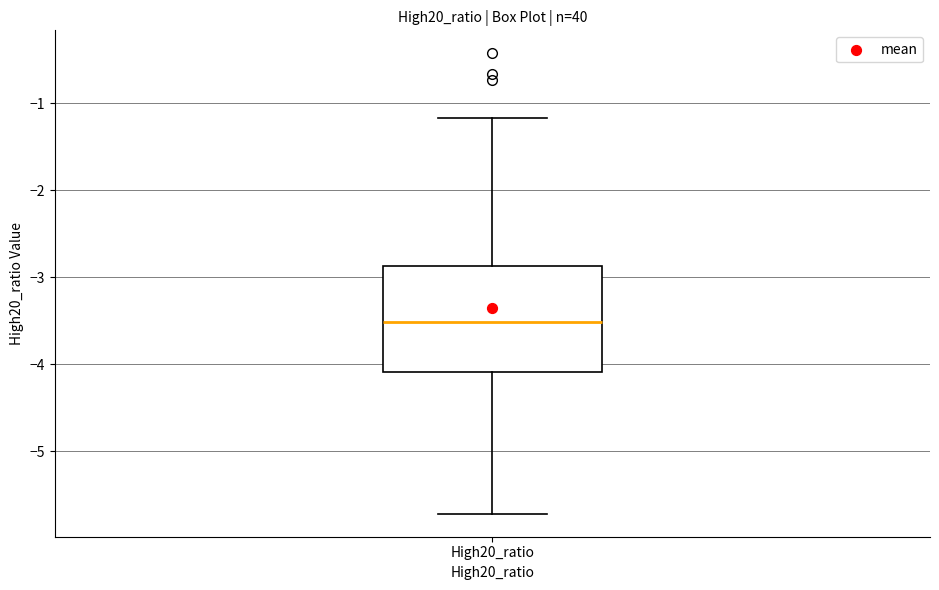

Read this box plot against the y-axis: the position of the median line, the range covered by the box, and the ends of both whiskers. The values are not printed on the chart, so give them approximately, as read against the axis.

median -3.5, box -4.1 to -2.9, whiskers -5.7 to -1.2